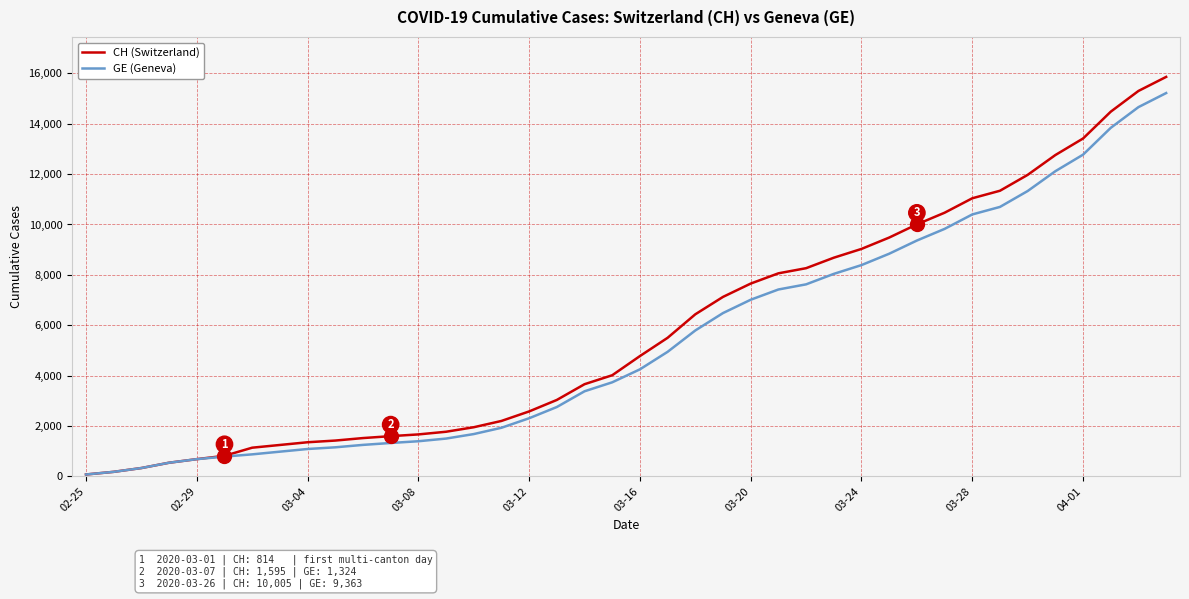

Which series has the widest spread of values?

CH (Switzerland)